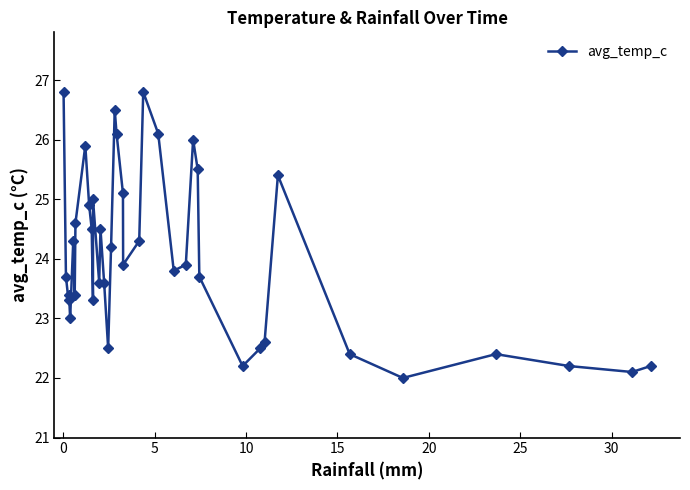

What is the average value?

24.1